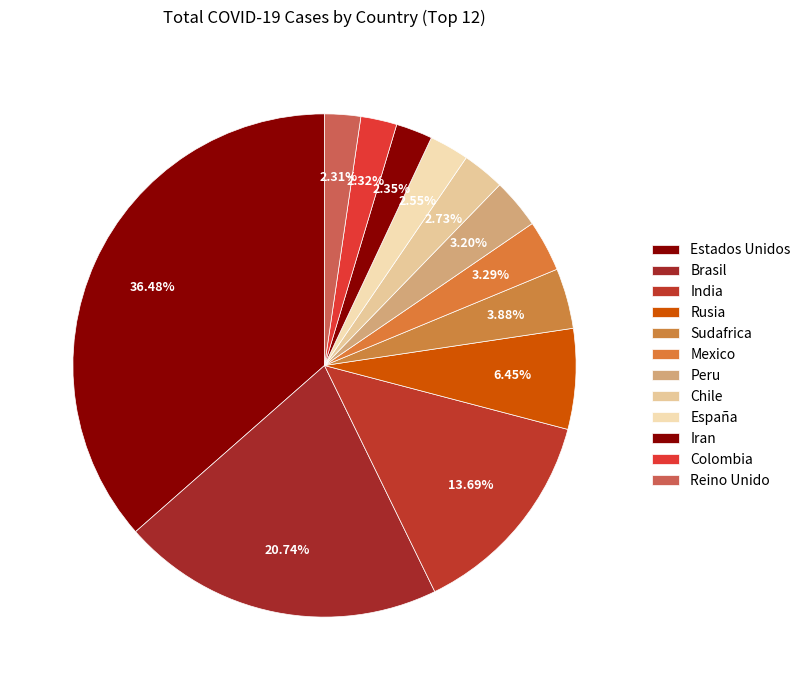

How many segments does this pie chart have?

12